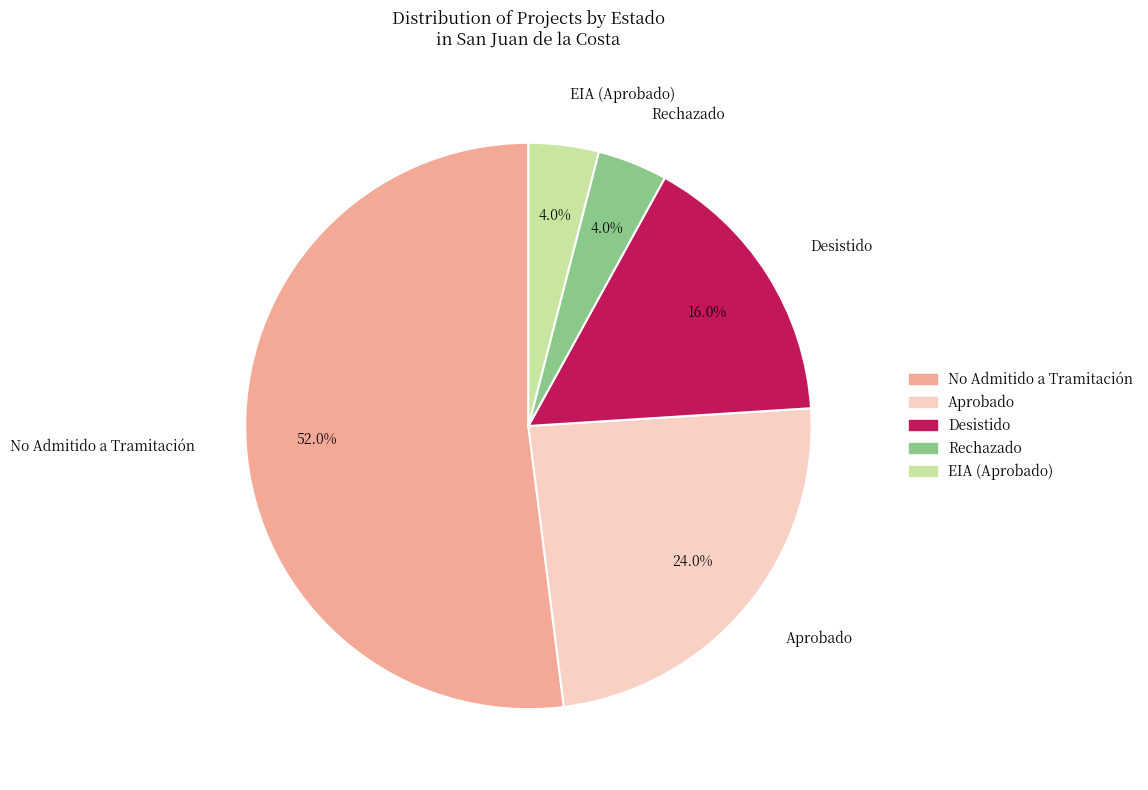

Which slice is the largest?

No Admitido a Tramitación